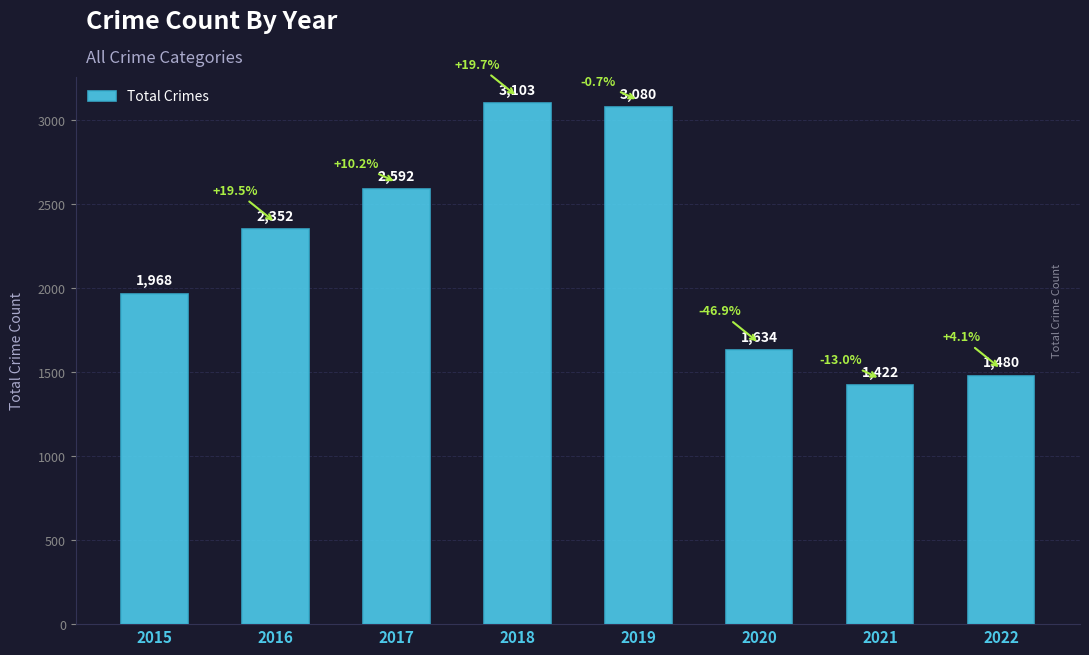

True or false: the data shows 1968 at 2015.

True